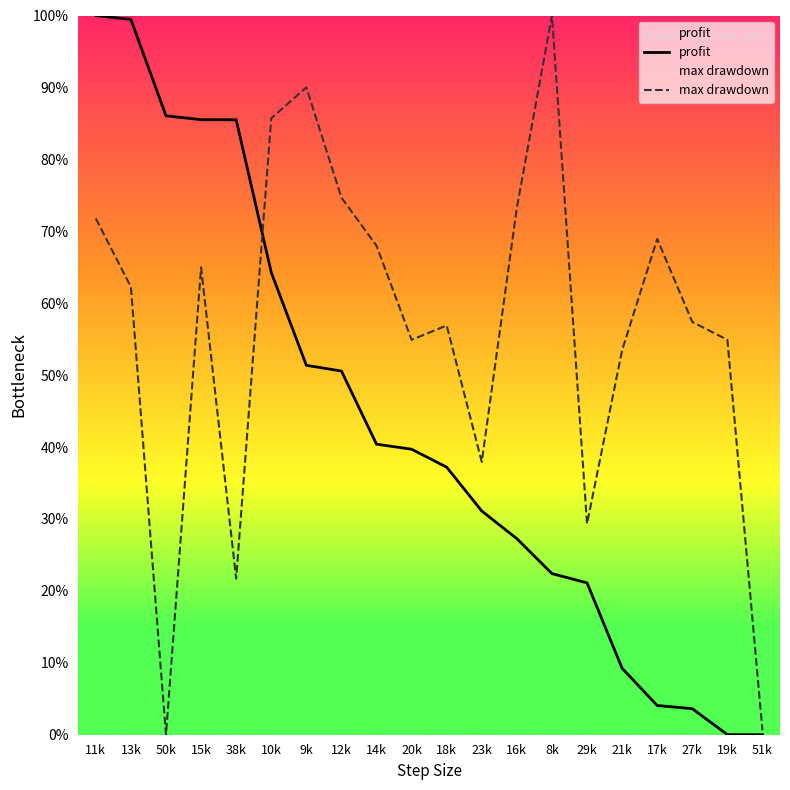

What are all the series names shown in the legend?

profit, max drawdown